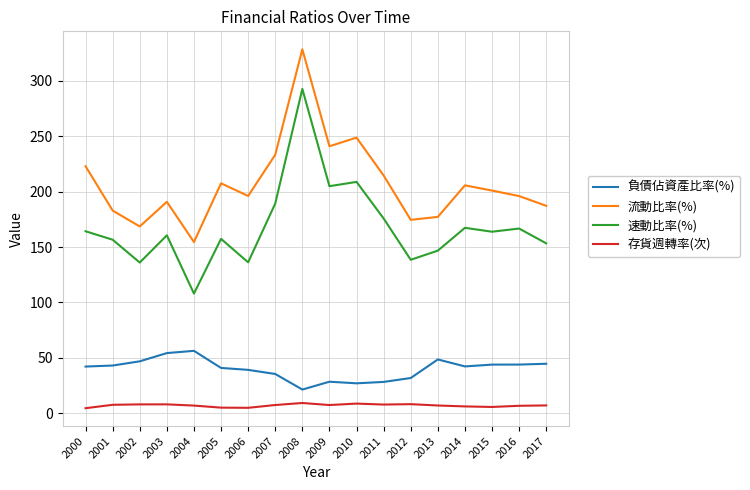

At which category does 速動比率(%) reach its first local peak?

2003